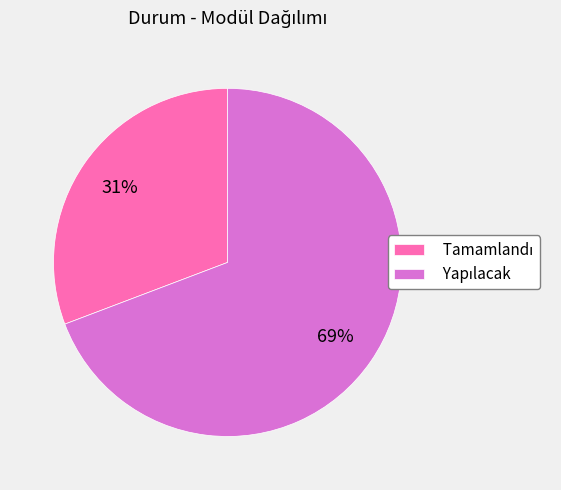

To the nearest percent, what is the difference between the largest and smallest slice percentages?

38%